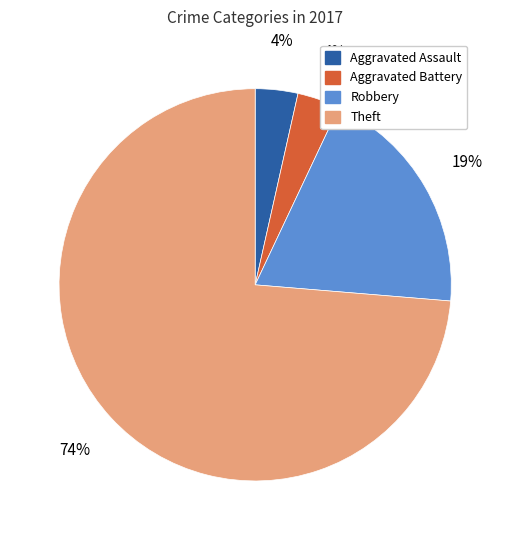

To the nearest percent, what percentage of the pie is Aggravated Assault?

4%